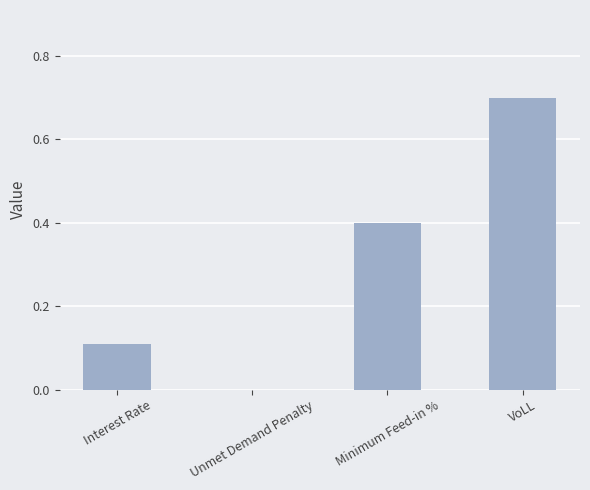

Count the values in the range 0 to 1.

4